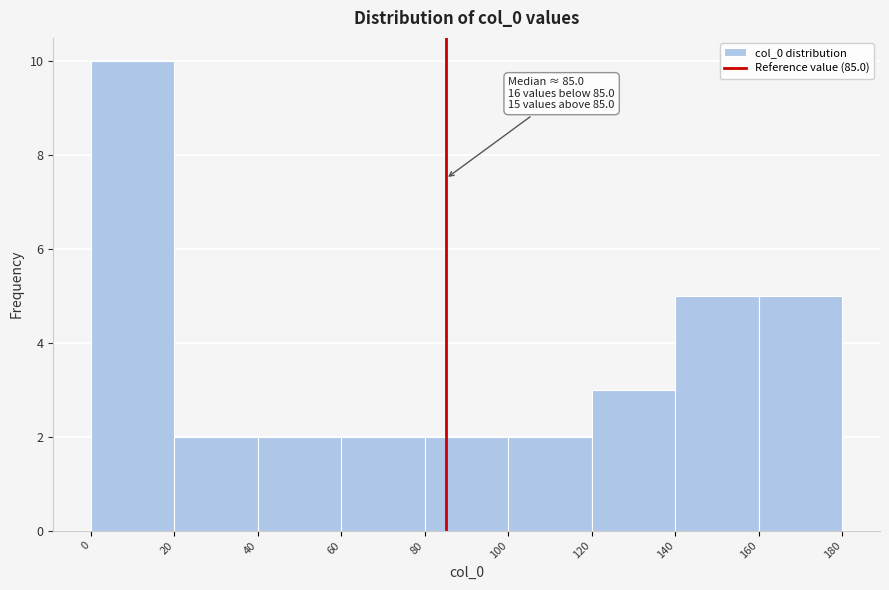

Over which range of the x-axis is the bar tallest?

0 to 20